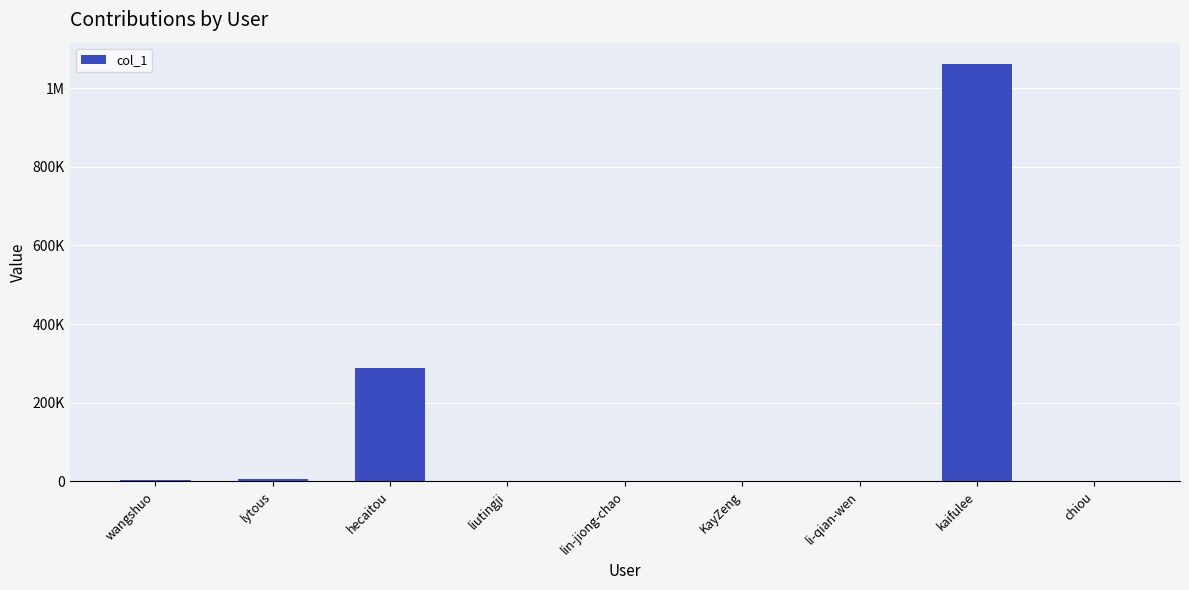

Reading right to left, transcribe all the data shown in this chart.

131	1062318	194	143	2	1781	287071	5486	2308